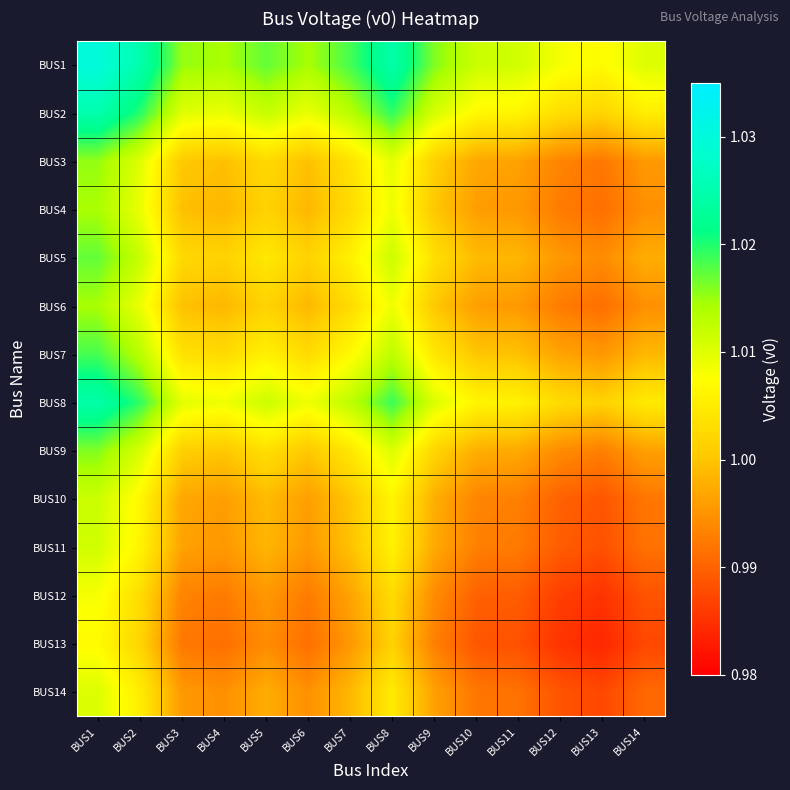

Which label corresponds to the largest value in the chart?

BUS1